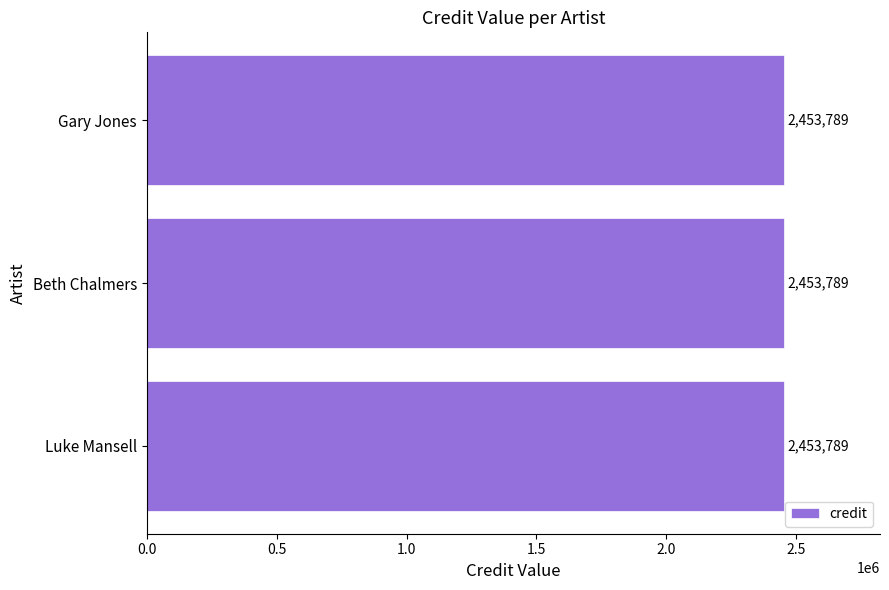

What position from the left is Beth Chalmers?

2